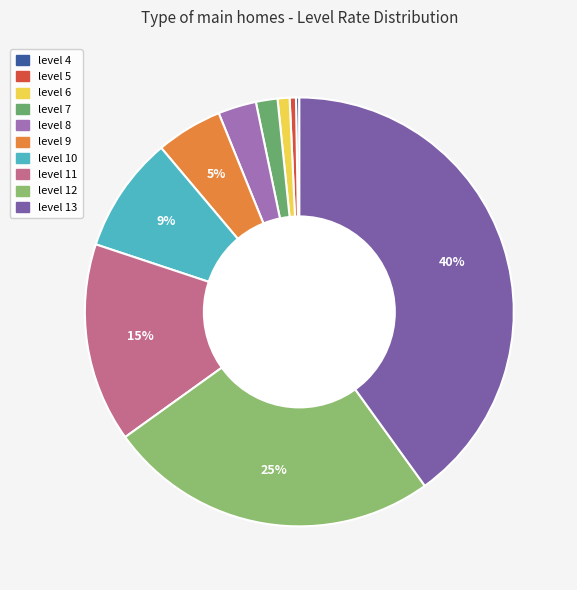

True or false: level 4 accounts for 13% of the total.

False